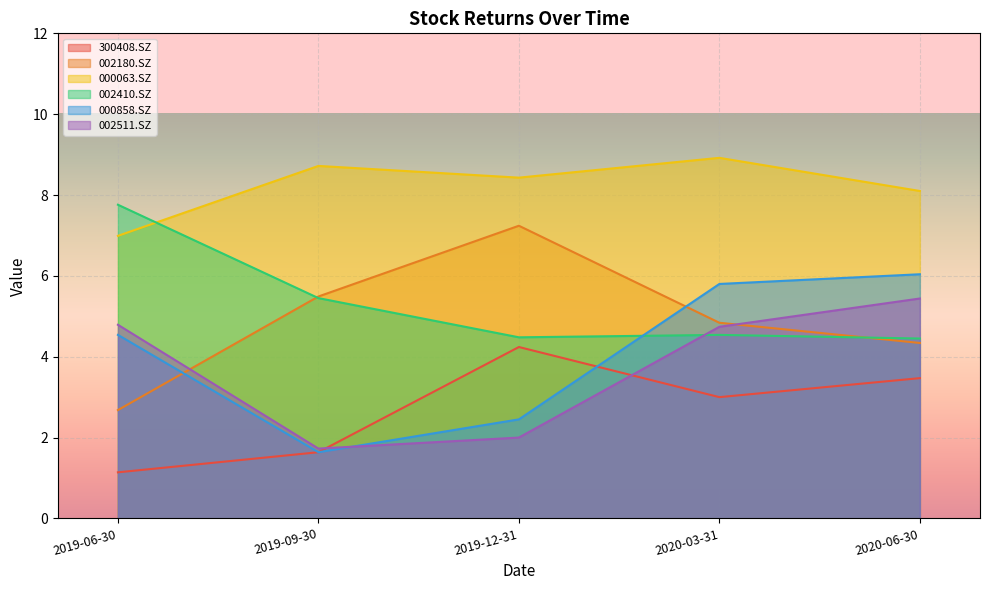

How many interior local peaks does the 002180.SZ series have?

1